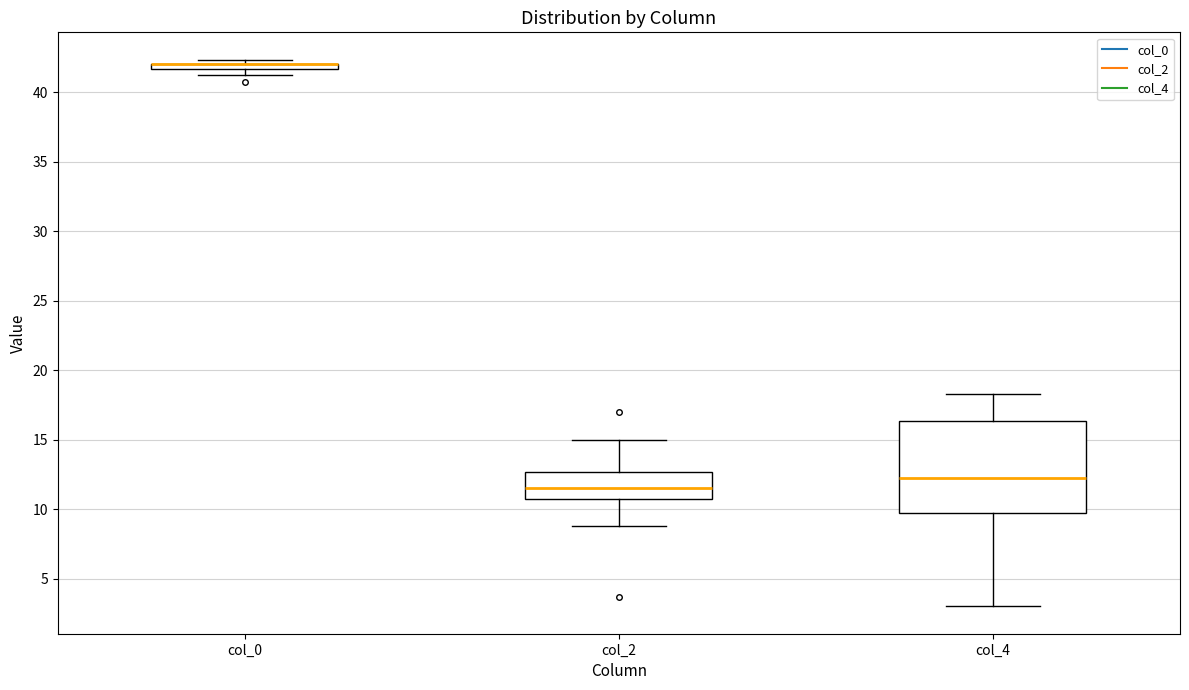

Comparing the boxes themselves (not the whiskers), which one is the tallest?

col_4